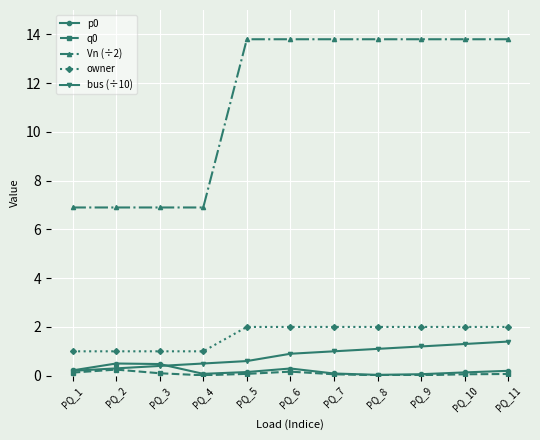

True or false: q0 has more than 0 points higher than both neighbors.

True